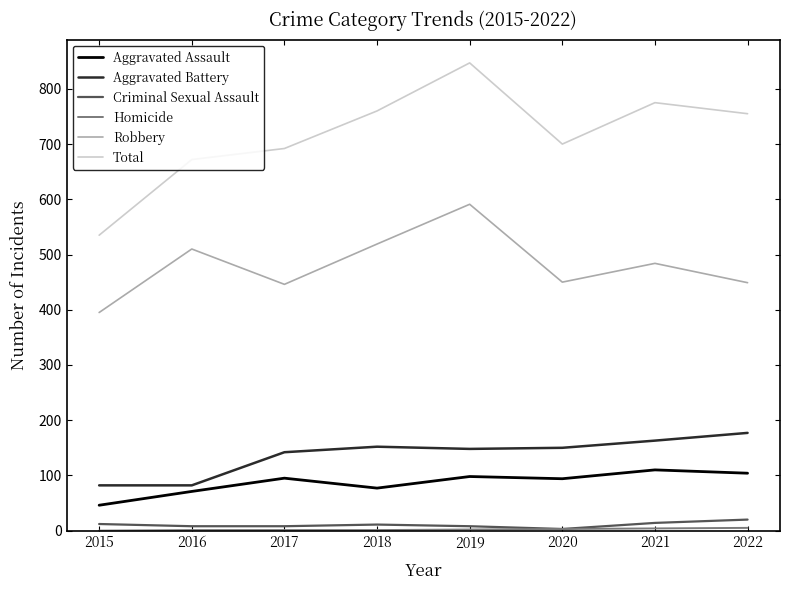

Between 2019 and 2022, which series saw the biggest shift?

Robbery